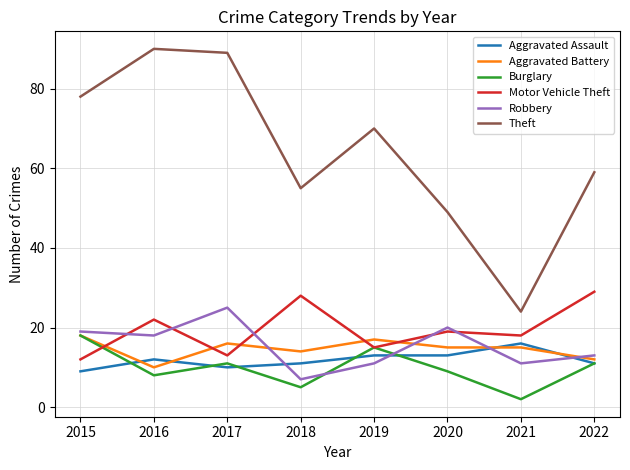

Is it true that Robbery equals 29 at 2016?

False